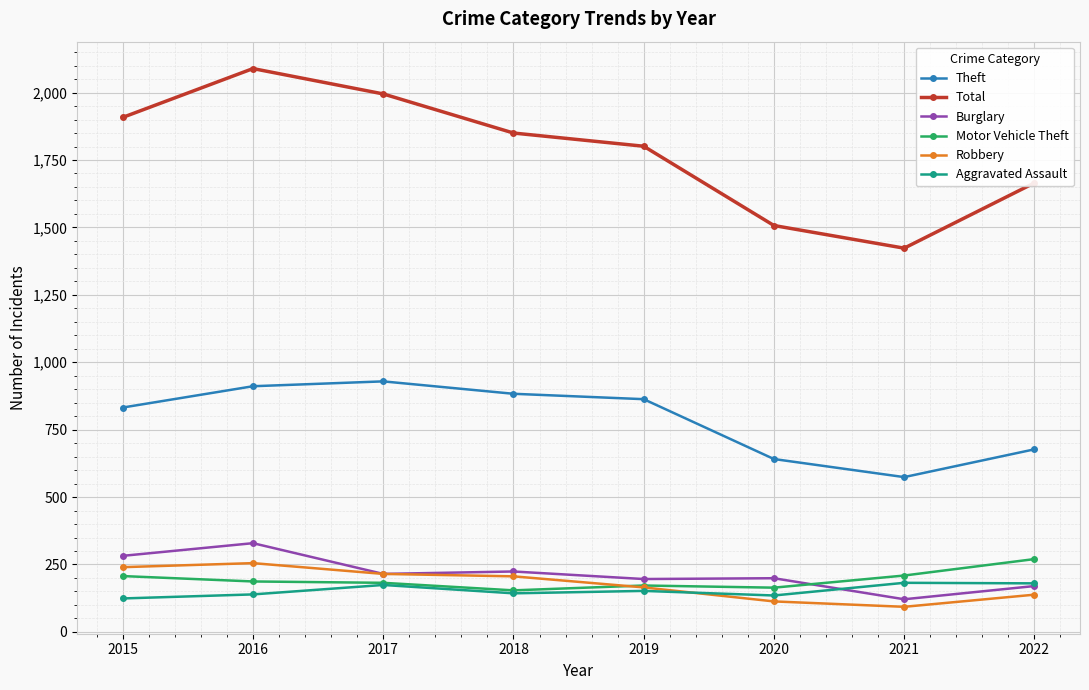

In Motor Vehicle Theft, how many points are lower than both neighbors (excluding endpoints)?

2